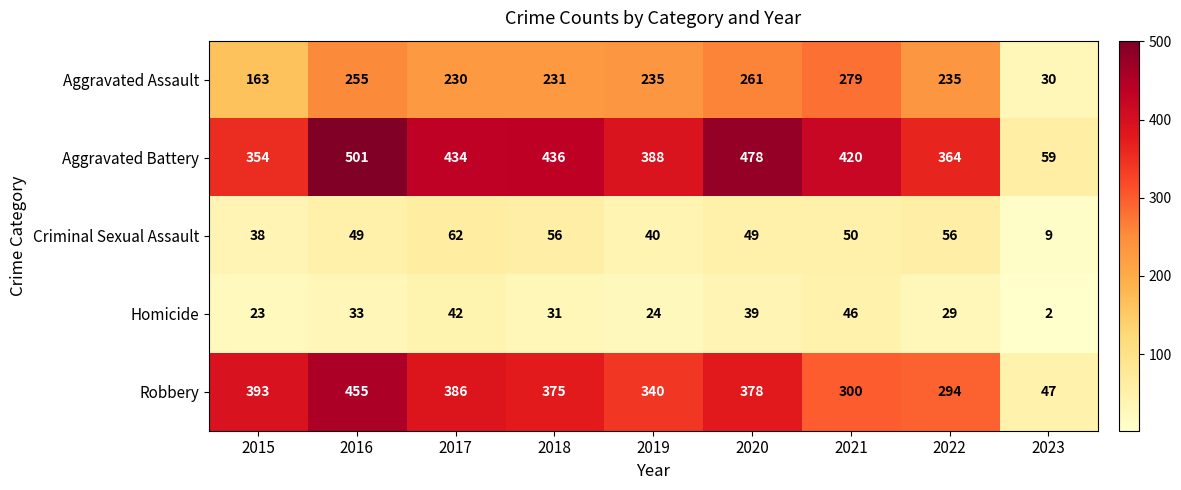

What is the difference between the Robbery values at 2018 and 2016?

80